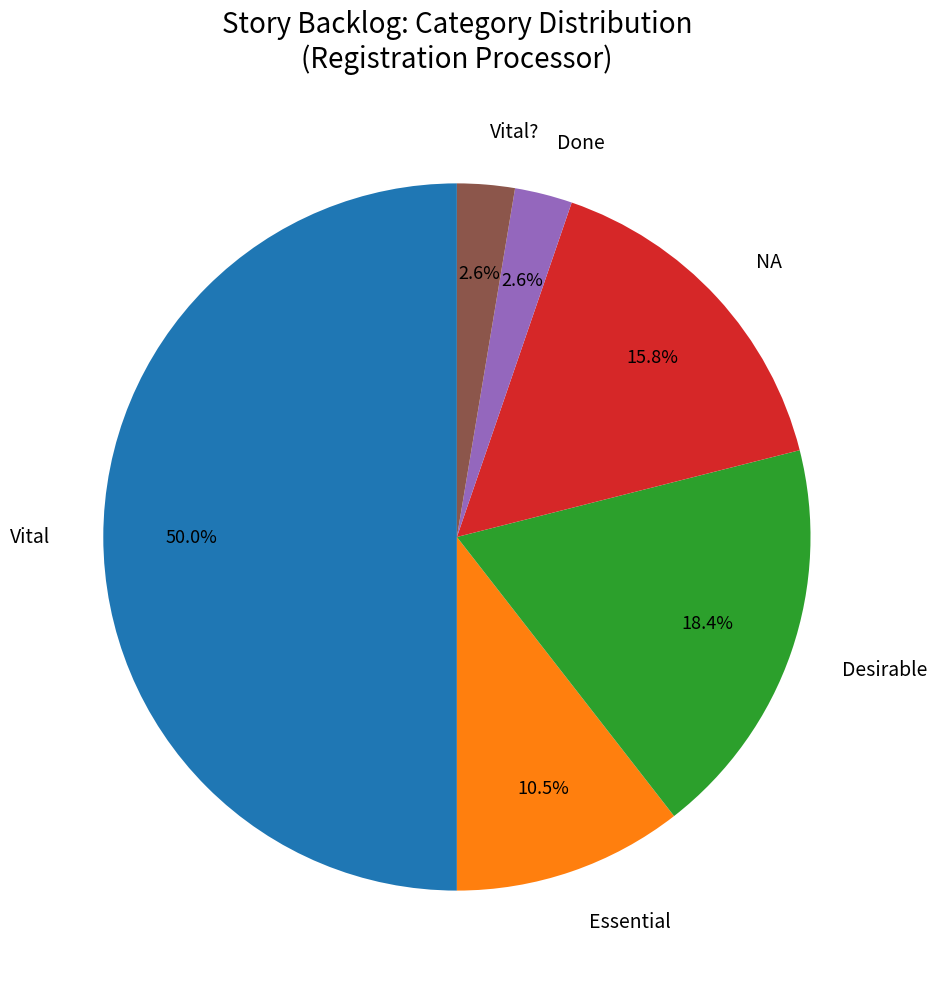

Which slice is the largest?

Vital (Story approved)